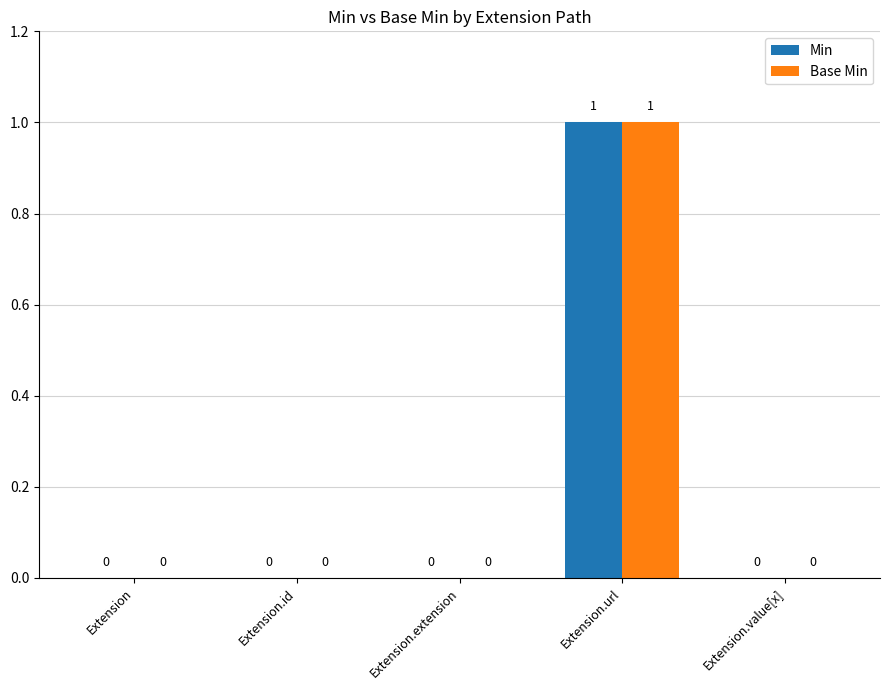

Are the bars horizontal?

No